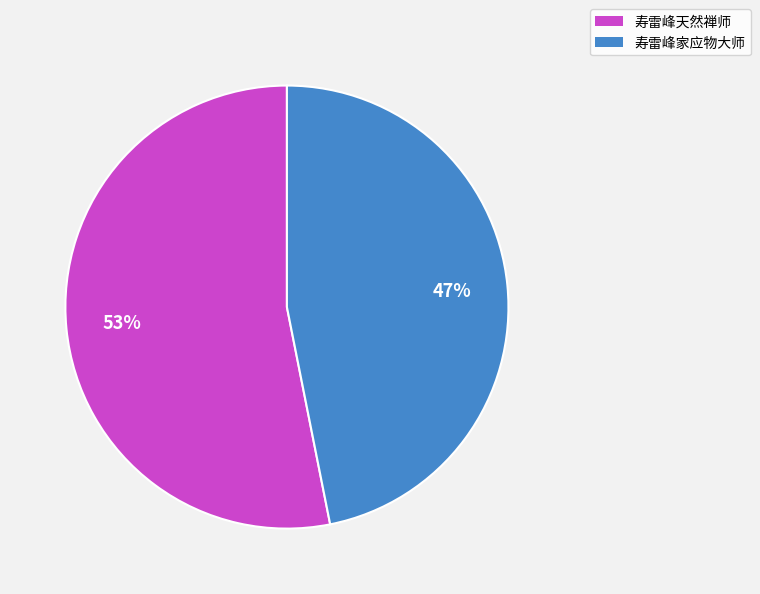

How many slices are in this pie chart?

2